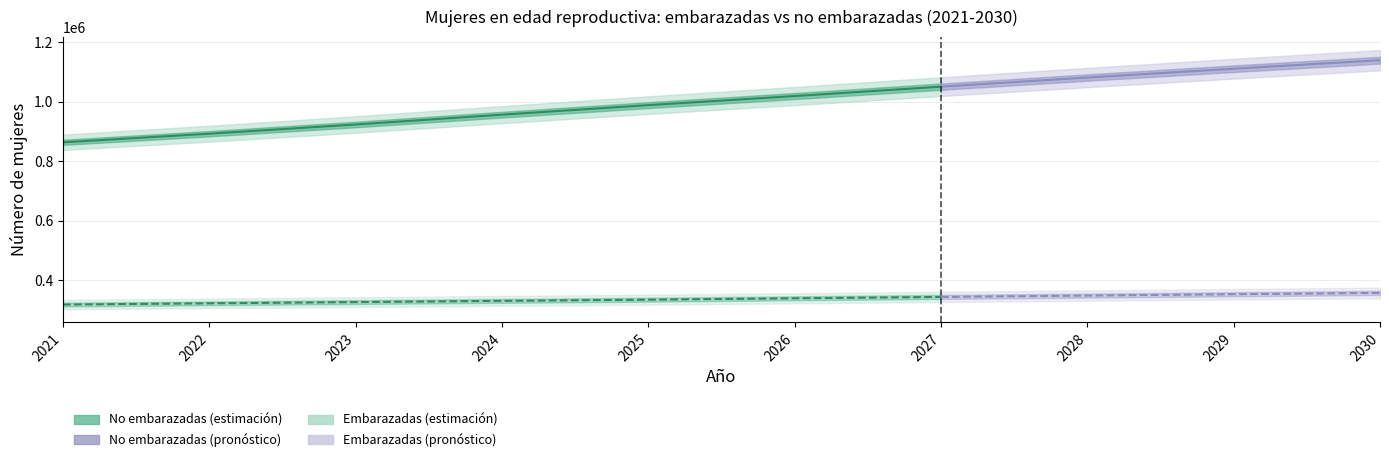

What is the difference between the maximum and second lowest values in the mujeres en edad reproductiva no embarazadas series?

247101.7